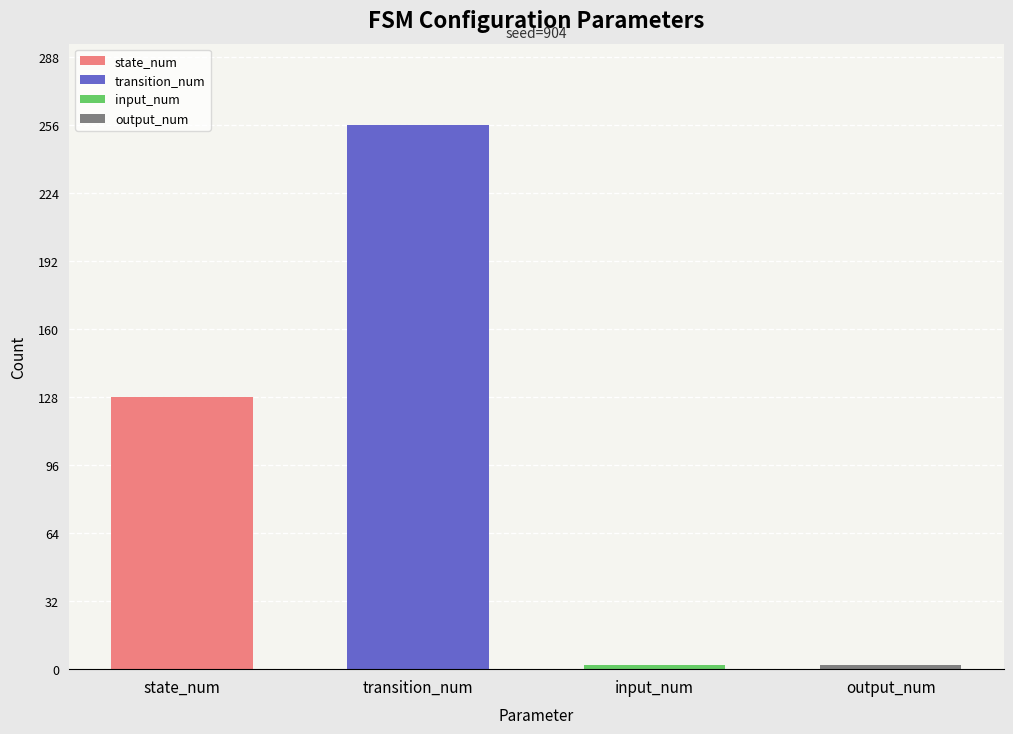

What is the greatest value displayed?

256